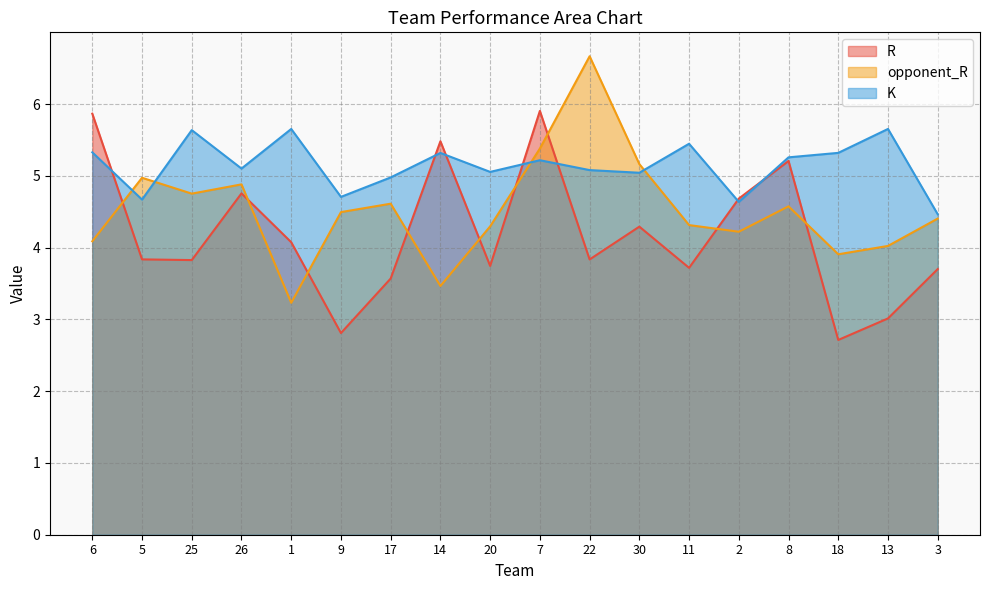

At which category is the sum across all series the highest?

7